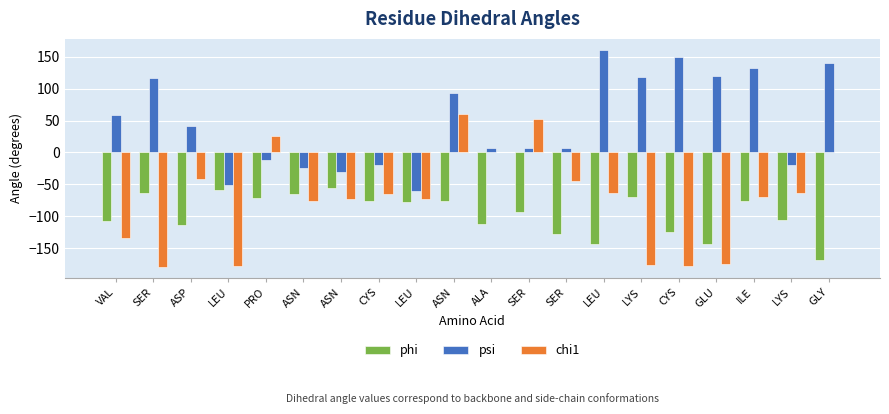

What are all the series names shown in the legend?

phi, psi, chi1